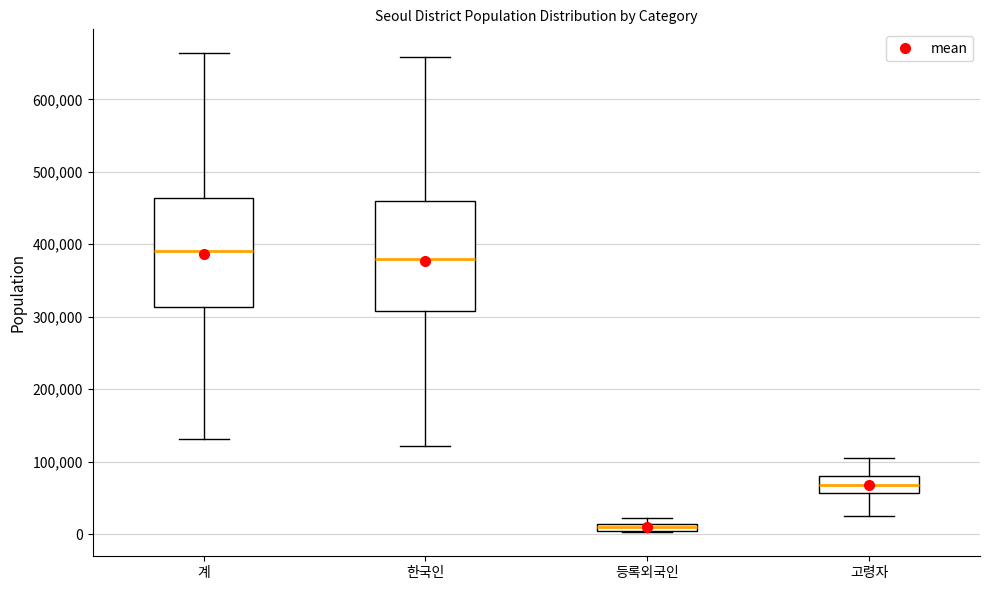

Where is the lower edge of the box for 등록외국인 on the y-axis? The values are not printed on the chart, so give them approximately, as read against the axis.

0